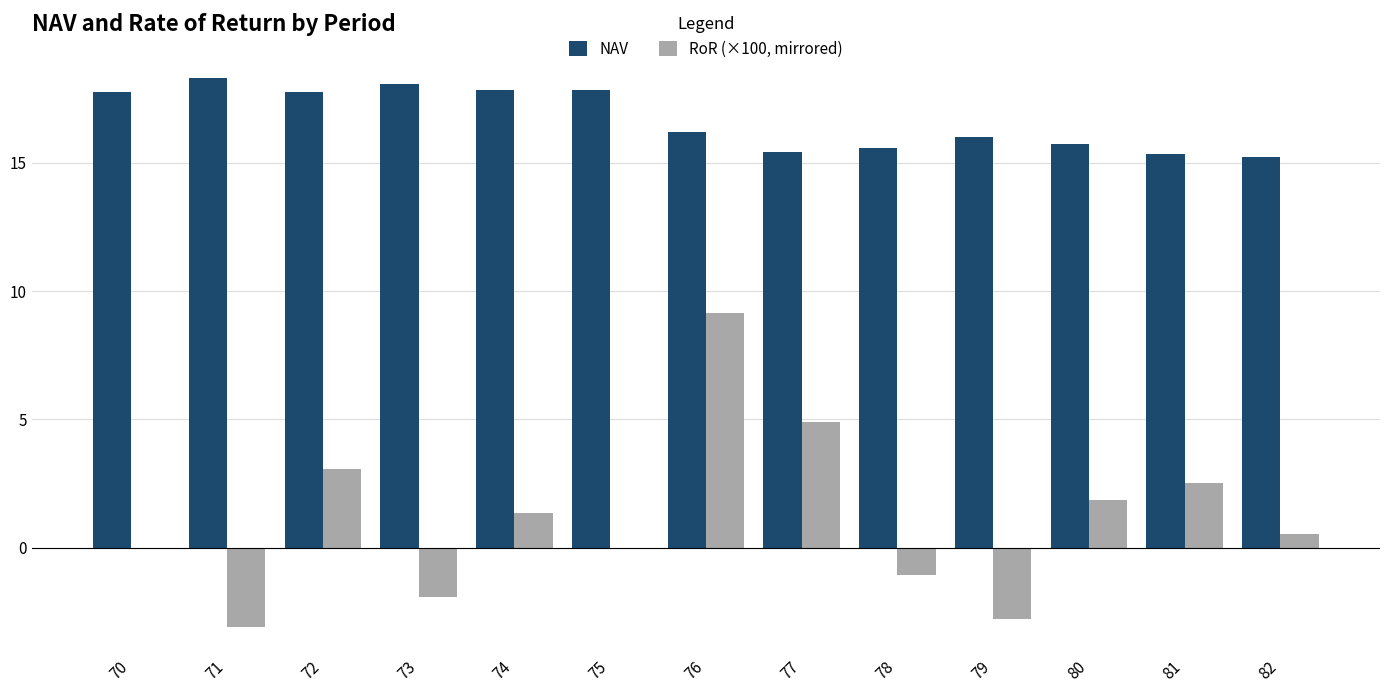

What is the sum of the RoR (×100, mirrored) values at 77 and 75?

4.9